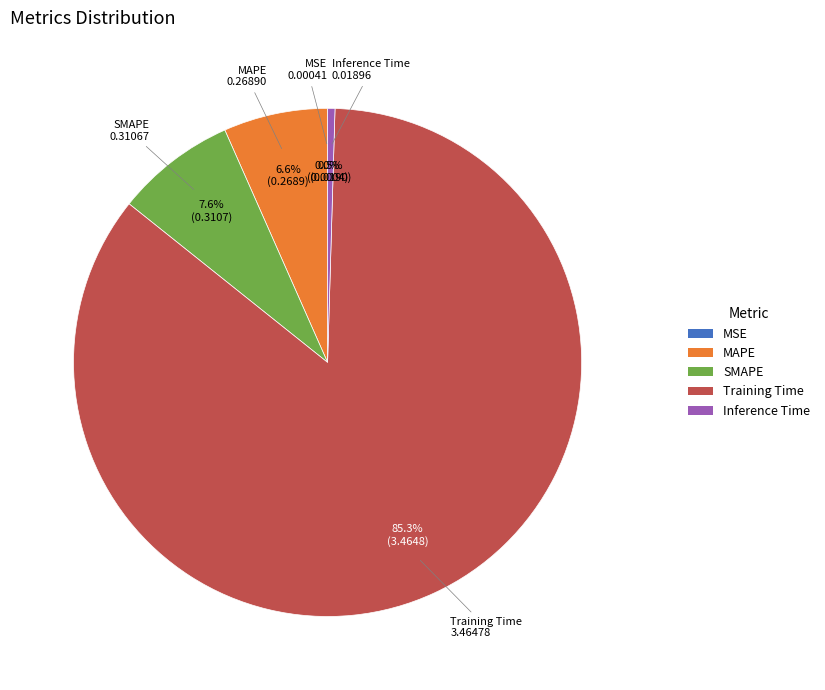

Do SMAPE and MAPE together represent more than half of the pie?

No